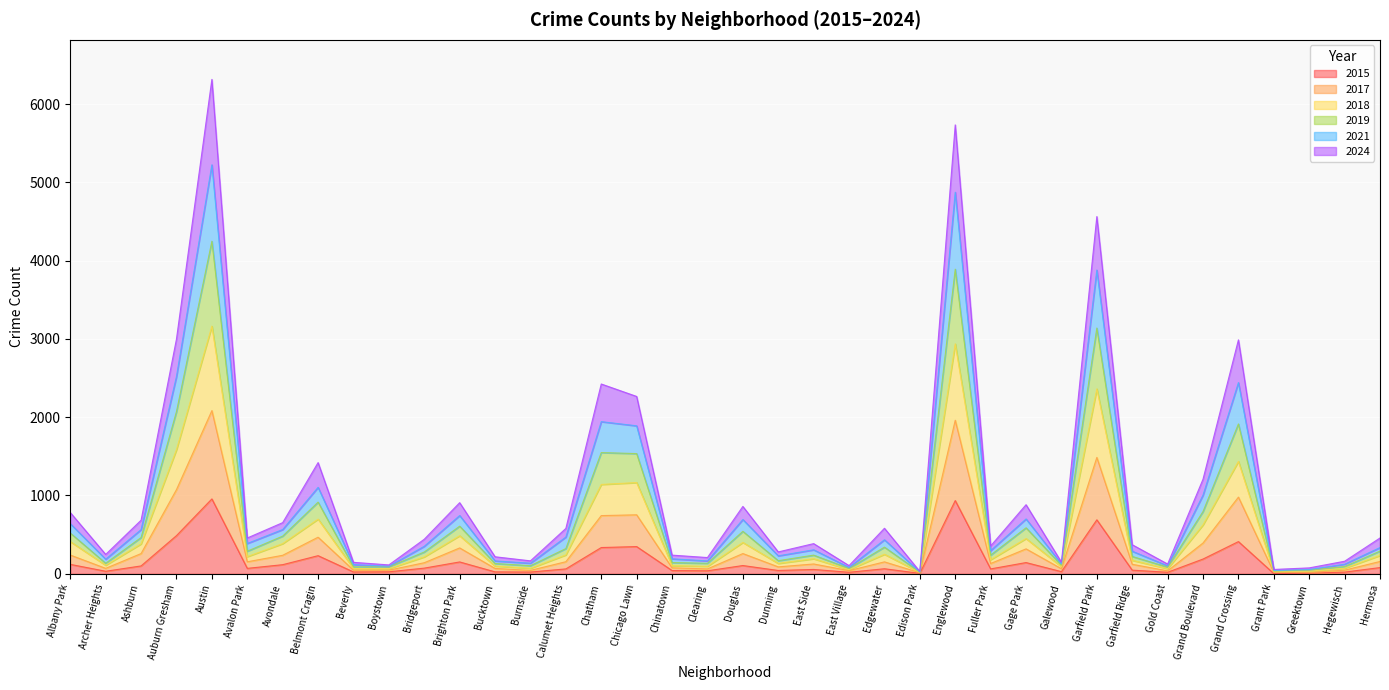

True or false: 2015 and 2018 cross at least once.

False